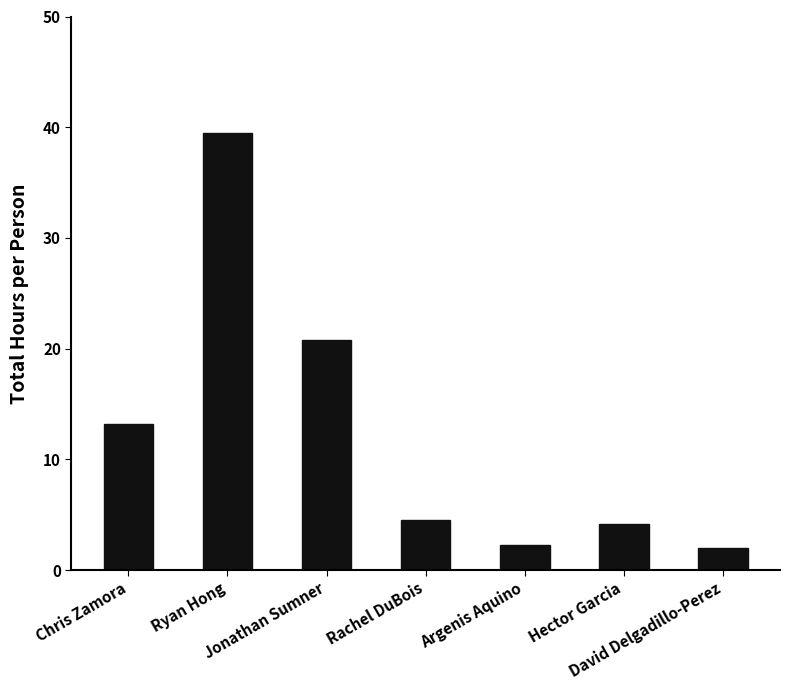

What is the sum of all values?

86.5